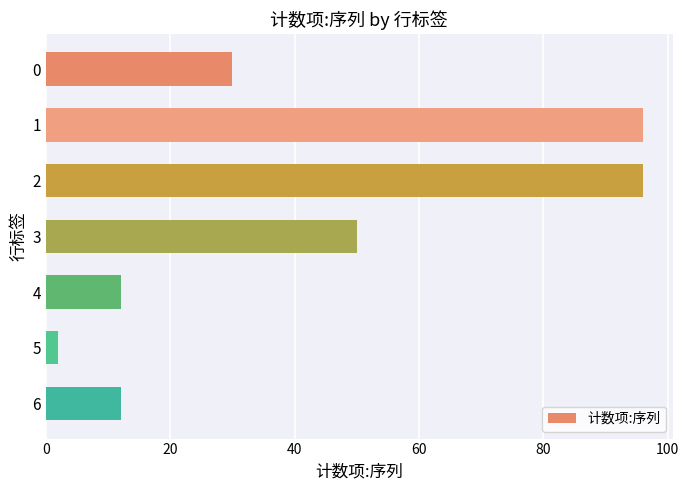

Reading top to bottom, list all the values displayed in this chart.

30	96	96	50	12	2	12